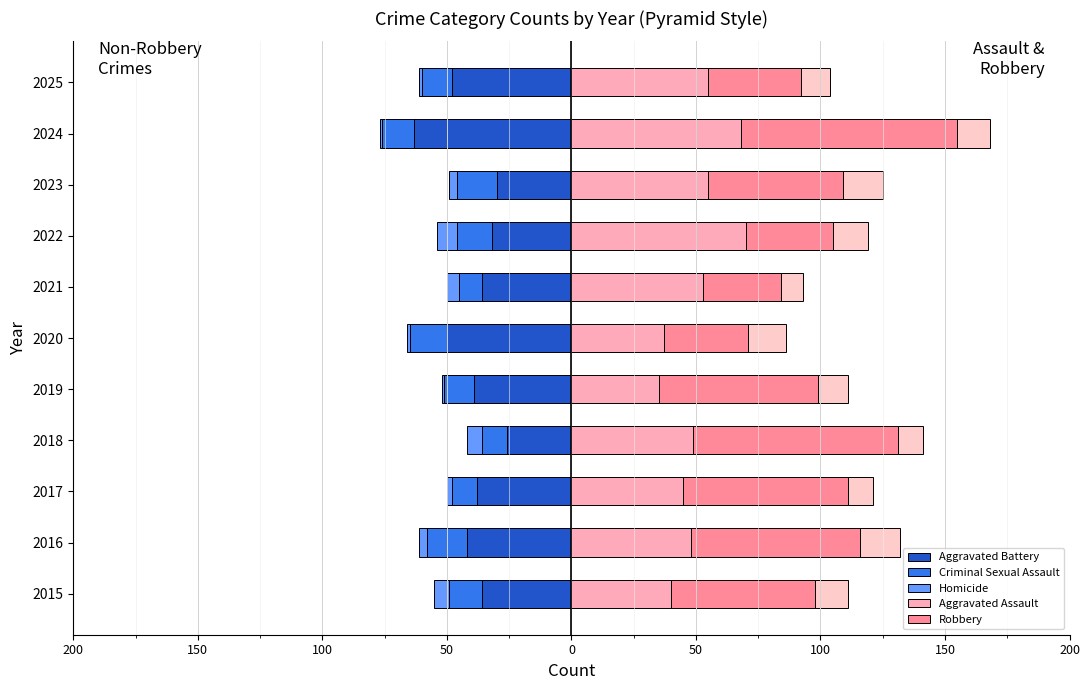

Is it true that Aggravated Assault equals 78 at 2016?

False